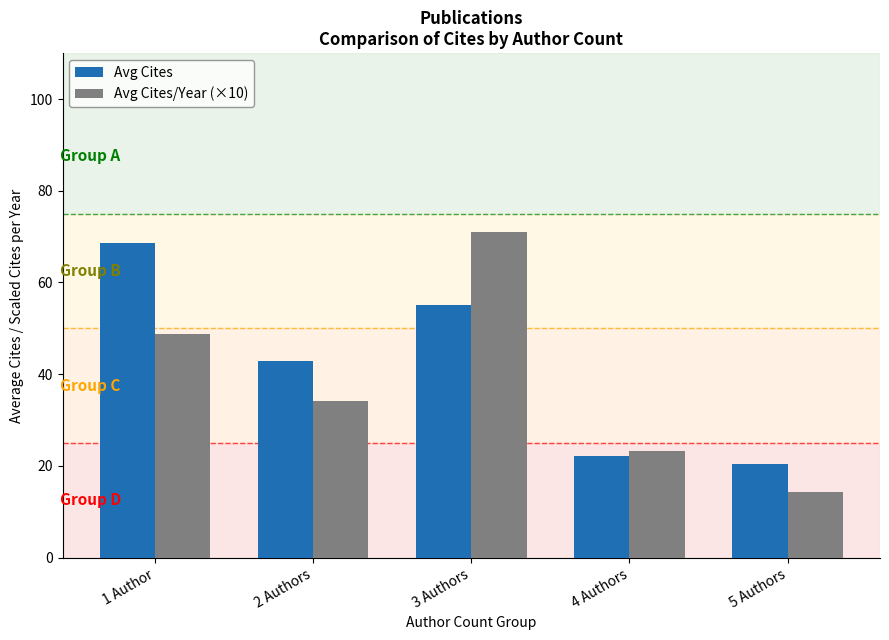

What is the average value of the Avg Cites/Year (×10) series?

38.3